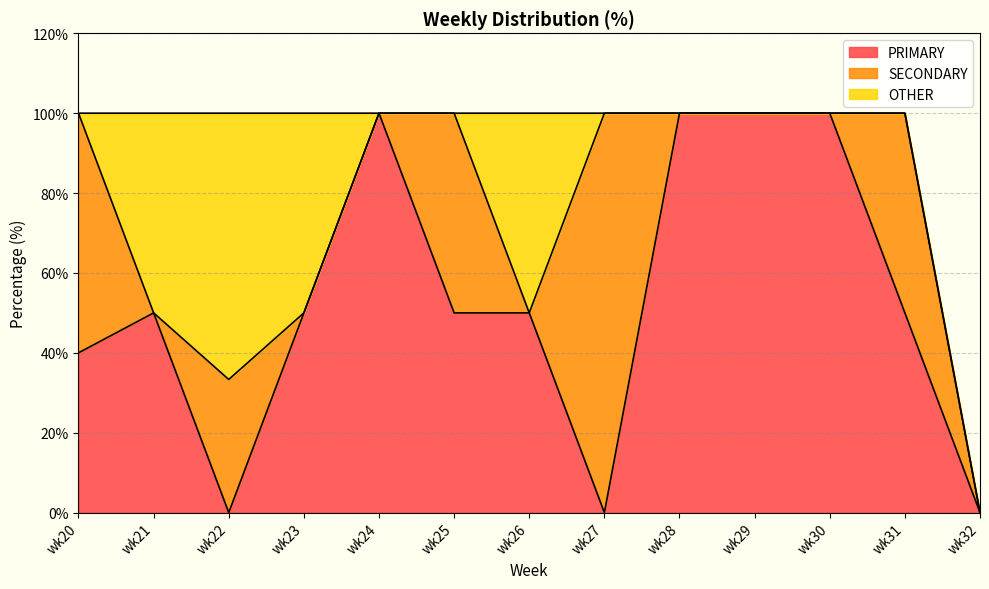

Rank the series by their average value, from lowest to highest.

OTHER, SECONDARY, PRIMARY